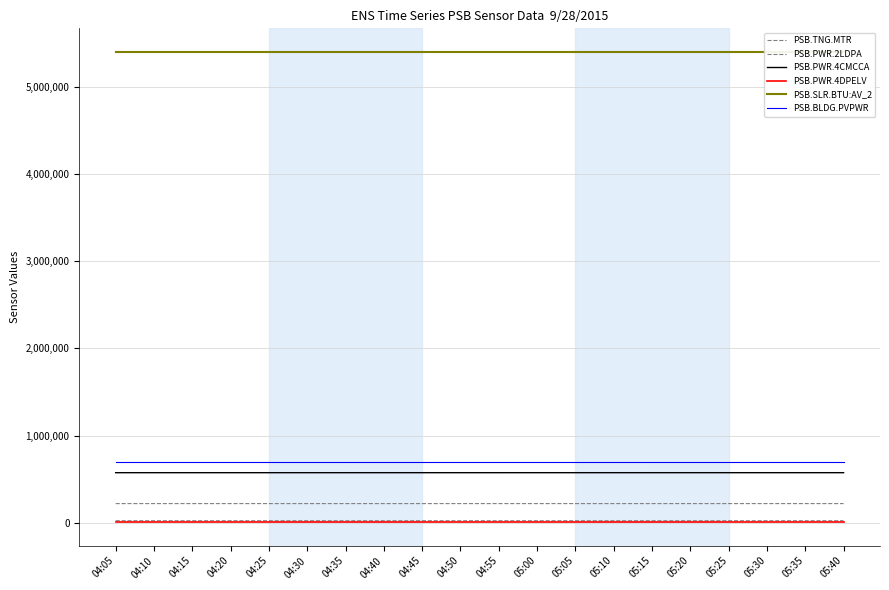

True or false: PSB.BLDG.PVPWR and PSB.TNG.MTR intersect in this chart.

False